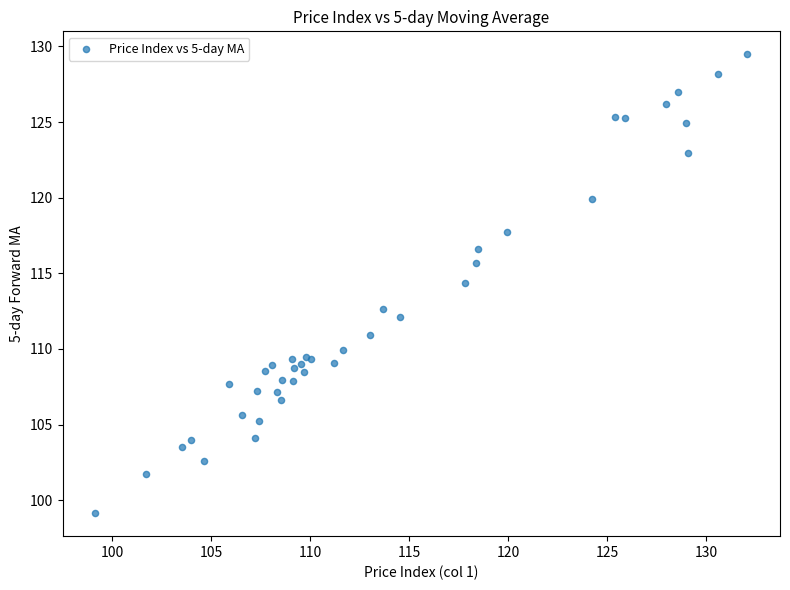

What Y value in the scatter plot is closest to 114?

114.4